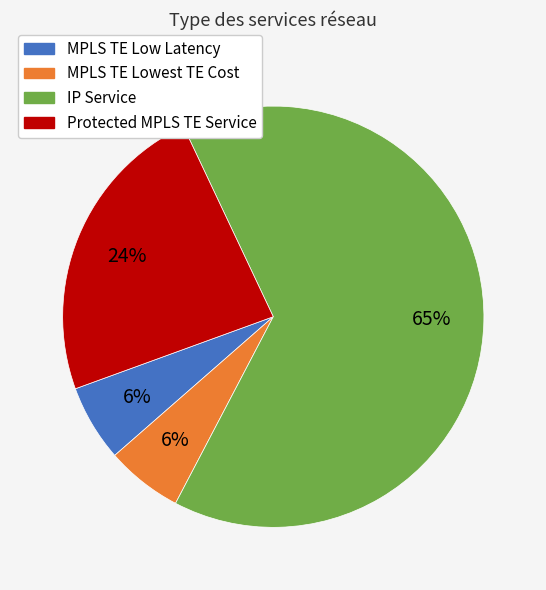

To the nearest percent, what portion does MPLS TE Lowest TE Cost represent?

6%